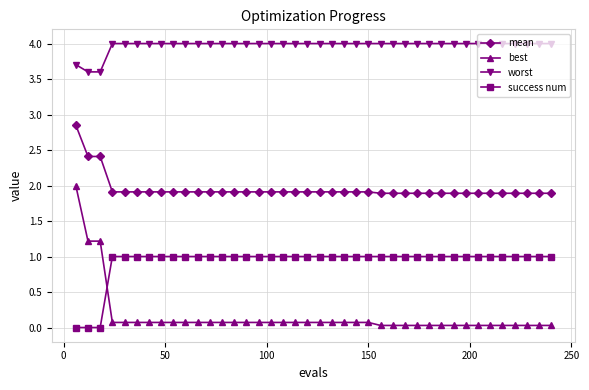

Does the chart display data point markers on the line(s)?

Yes